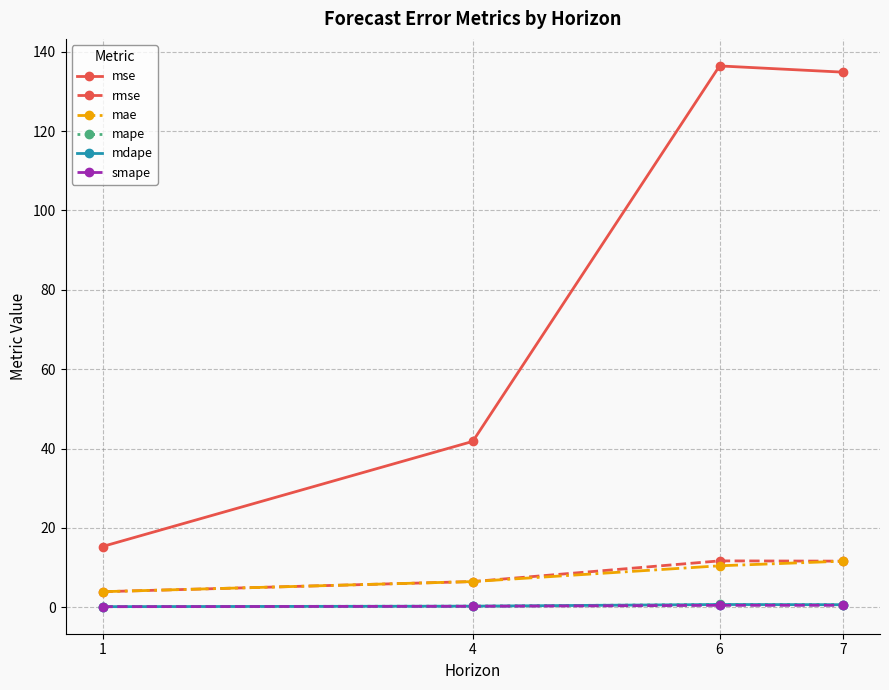

How many categories are shown in the chart?

4